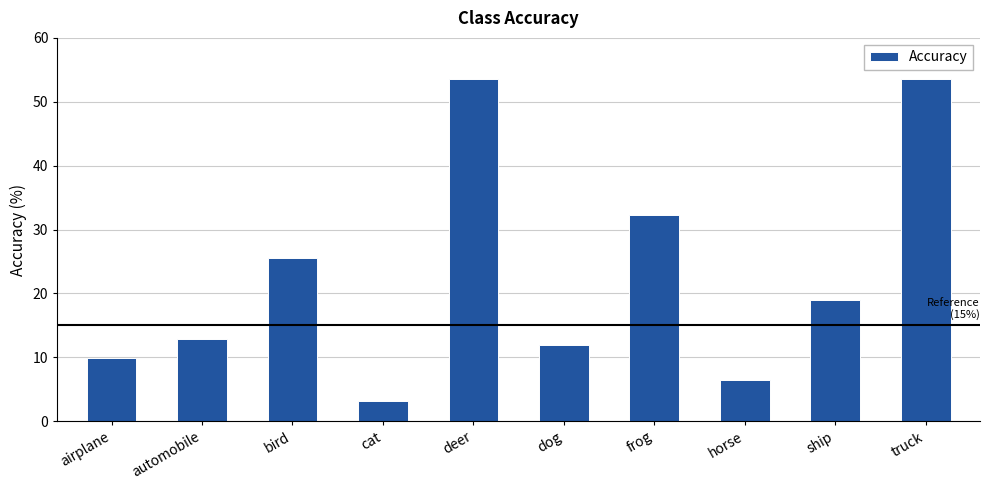

The value at truck is 73.9. True or false?

False